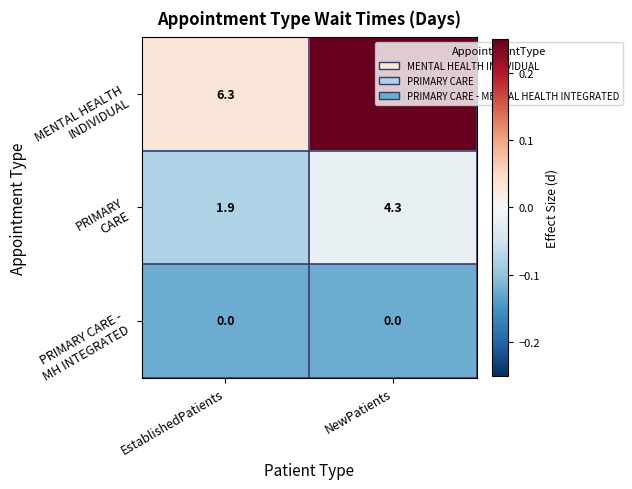

What is the spread (max minus min) of values at NewPatients?

17.8